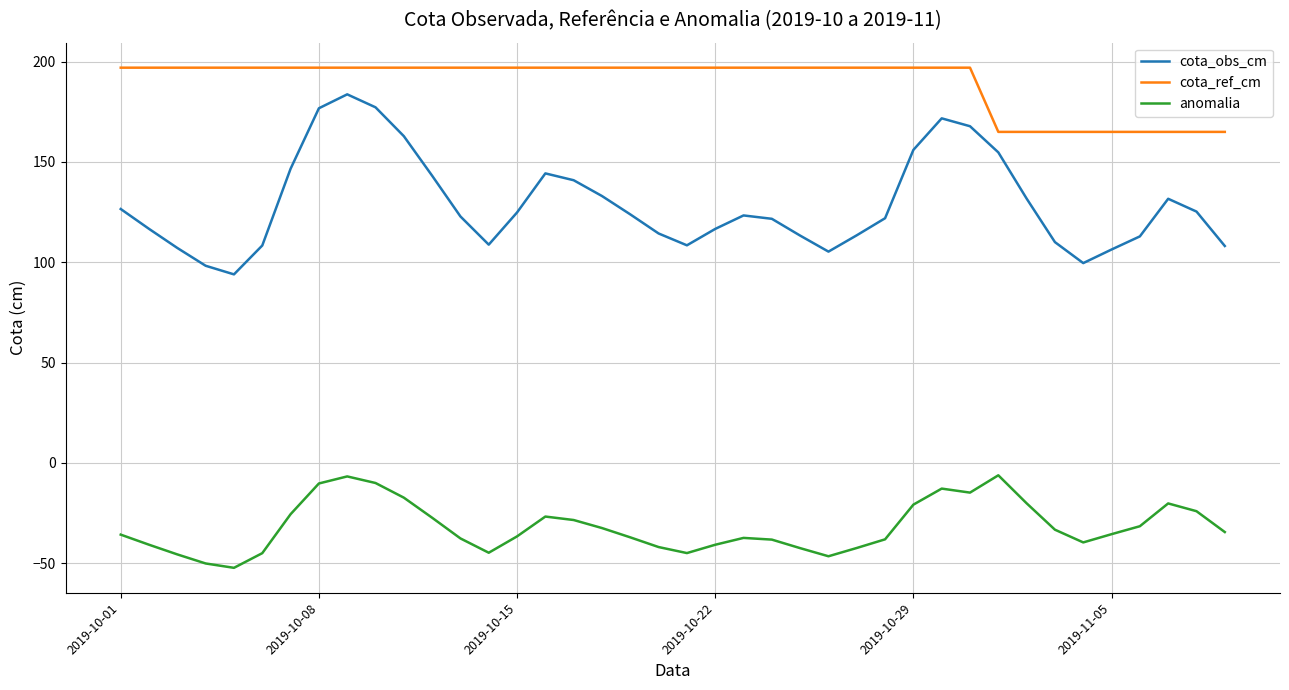

What is the average value of the cota_obs_cm series?

128.8